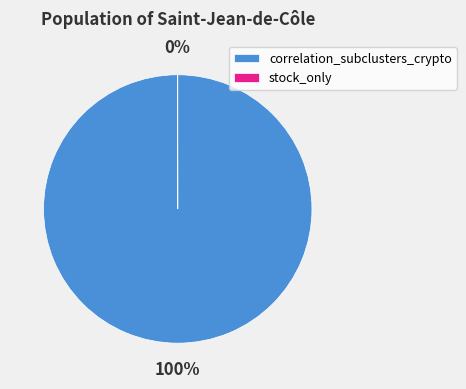

To the nearest percent, what percentage of the pie is correlation_subclusters_crypto?

100%